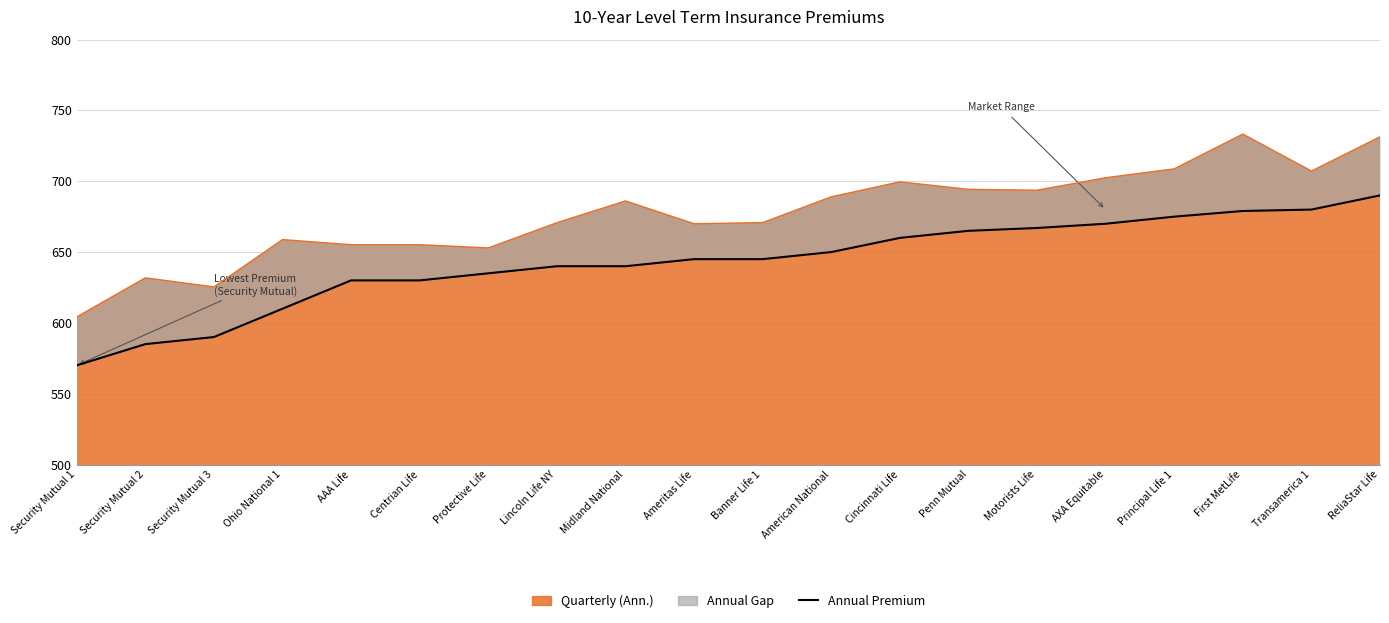

What is the difference between the values at Security Mutual 3 and Cincinnati Life?

70